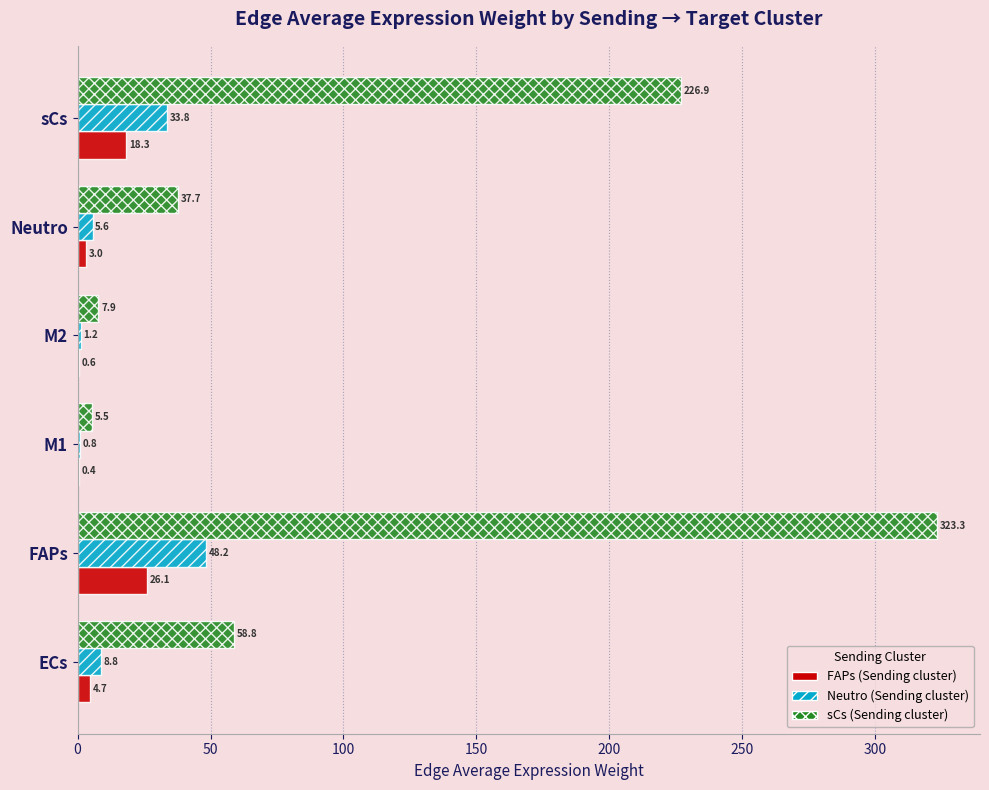

What is the greatest value displayed?

323.3